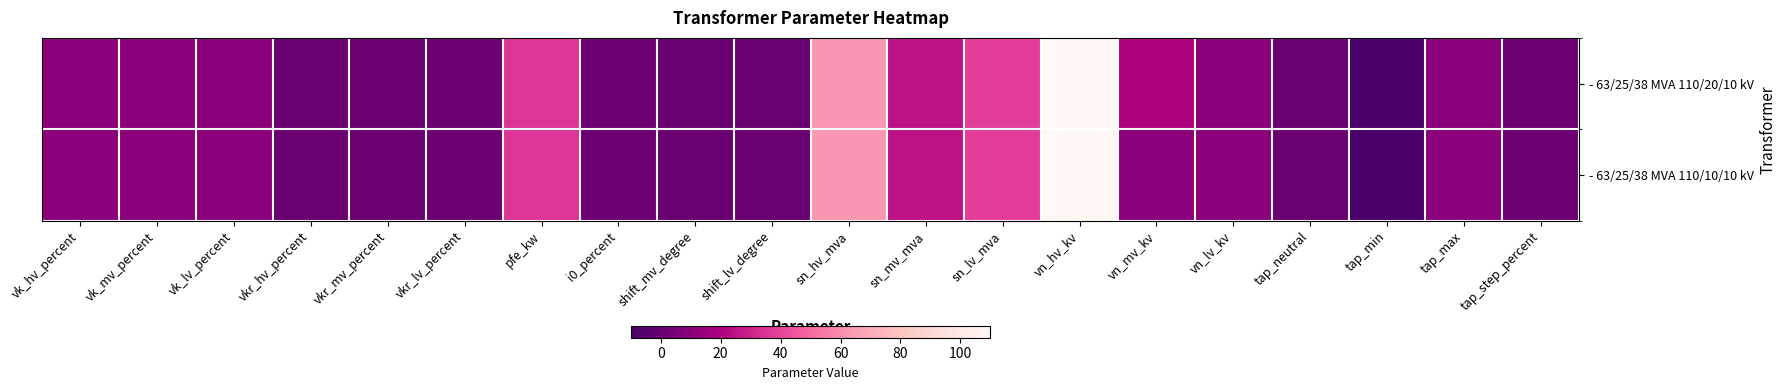

What is the greatest value displayed?

110.0